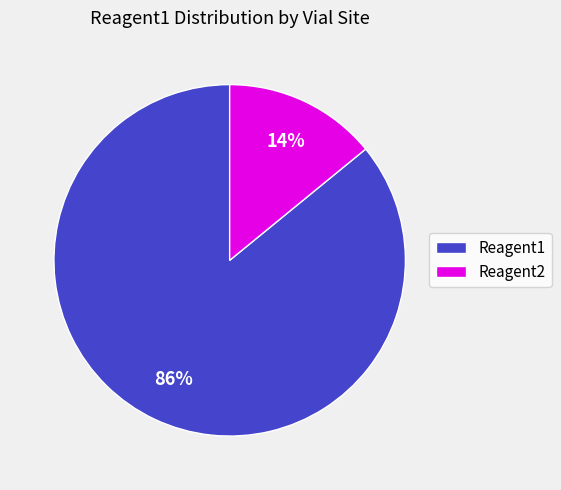

True or false: Reagent2 accounts for 6% of the total.

False